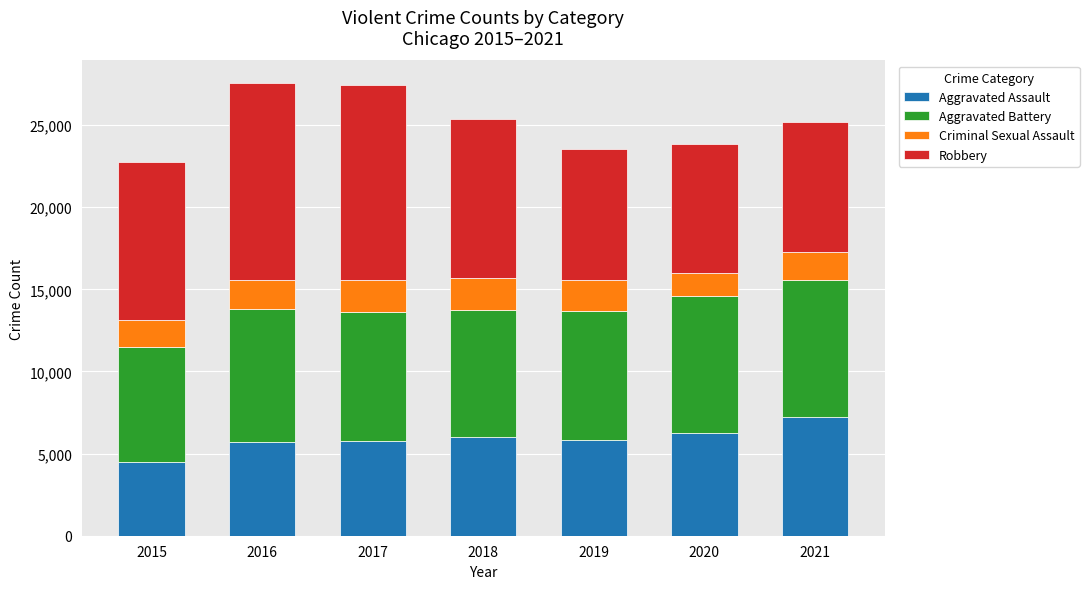

The value of Aggravated Assault at 2017 is 5793. True or false?

True